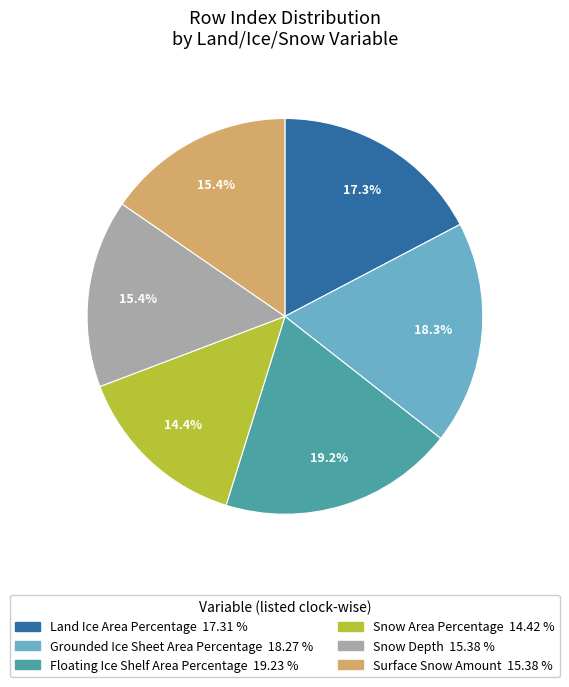

Is it true that Grounded Ice Sheet Area Percentage is 18% of the pie?

True